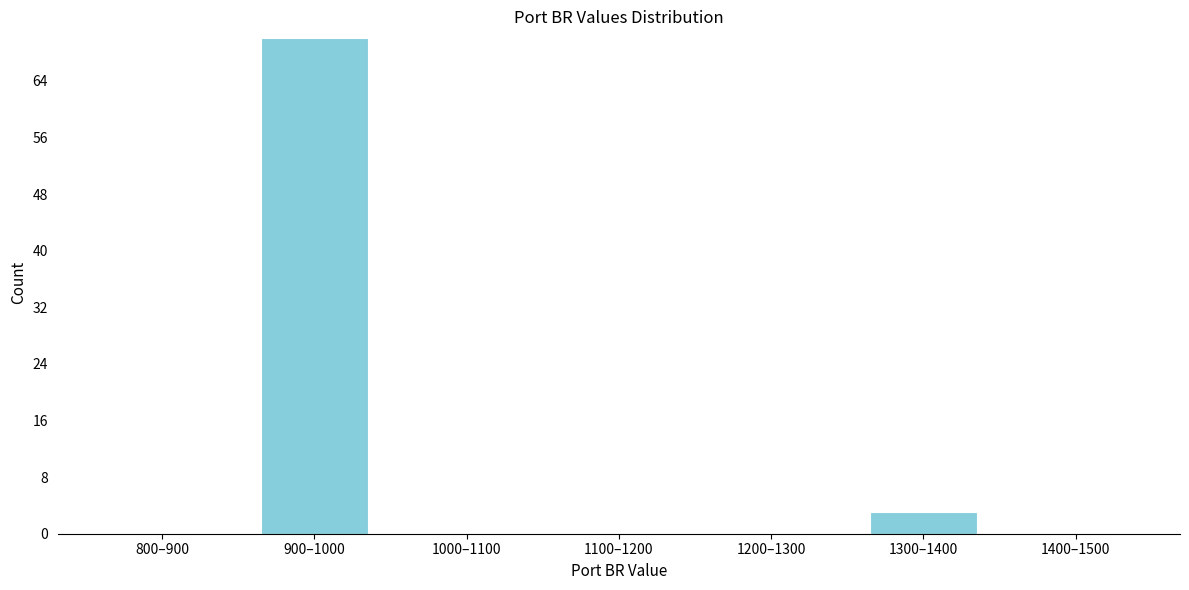

Reading left to right, transcribe all the data shown in this chart.

800–900=0	900–1000=70	1000–1100=0	1100–1200=0	1200–1300=0	1300–1400=3	1400–1500=0